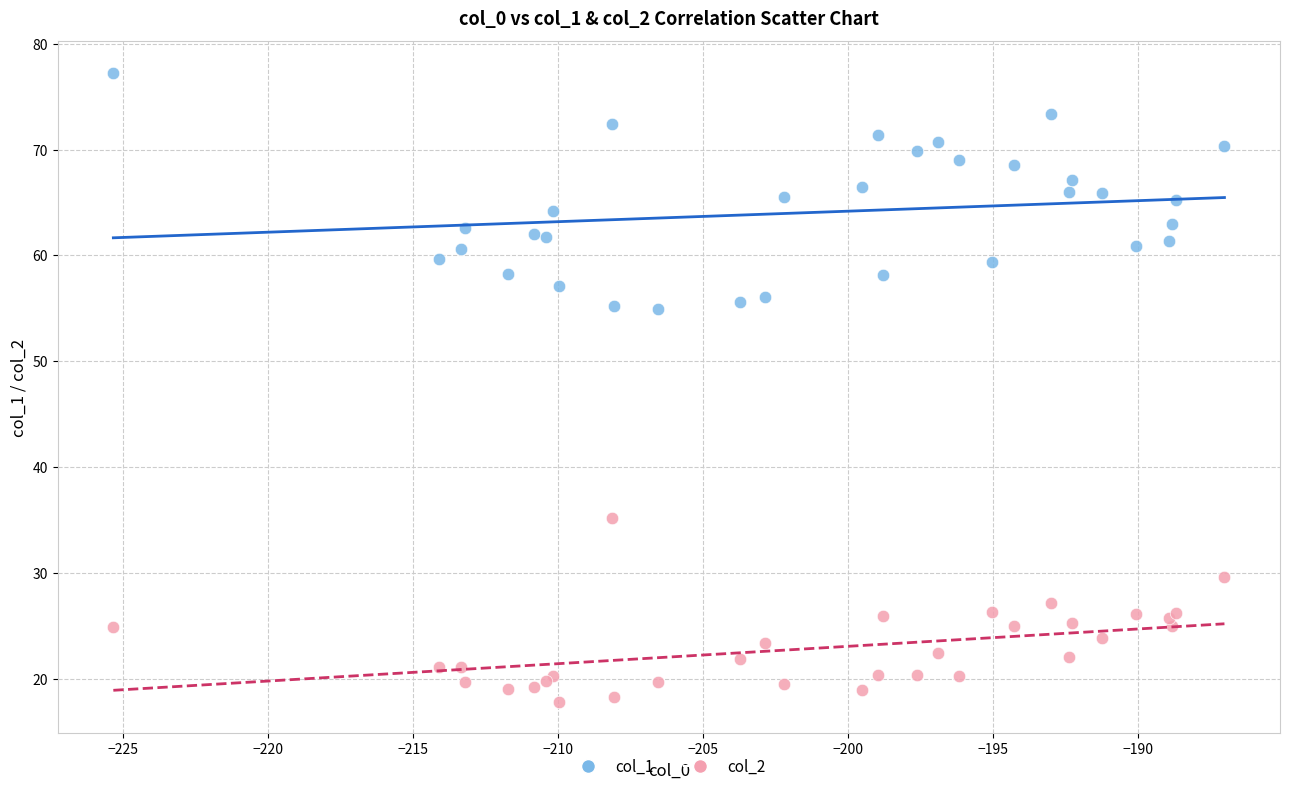

Which series has the widest spread of Y values?

col_1